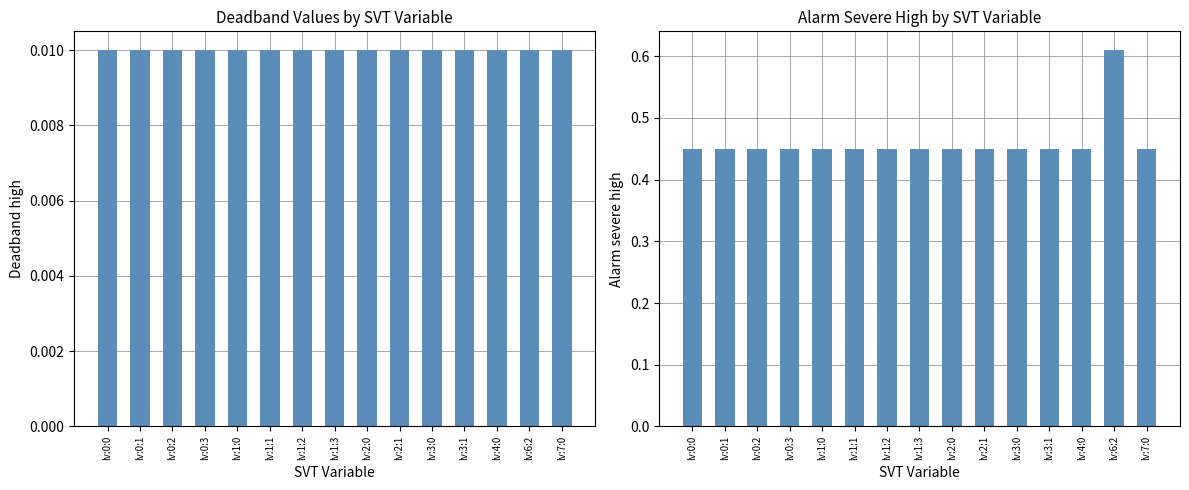

What position from the right is lv:0:1?

14